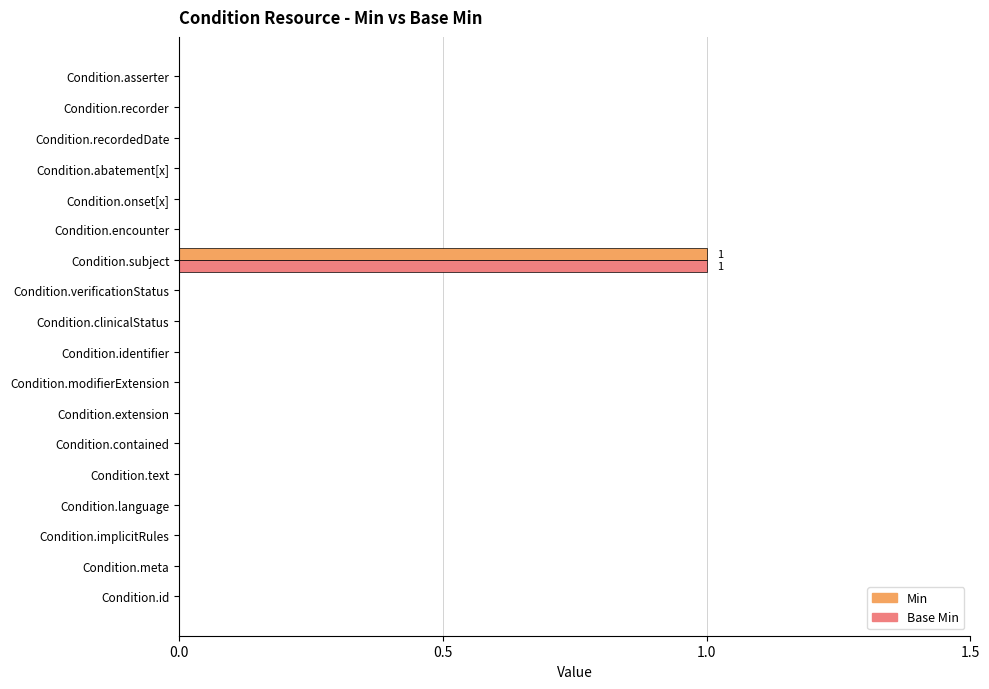

True or false: Base Min has a value of -1 at Condition.implicitRules.

False